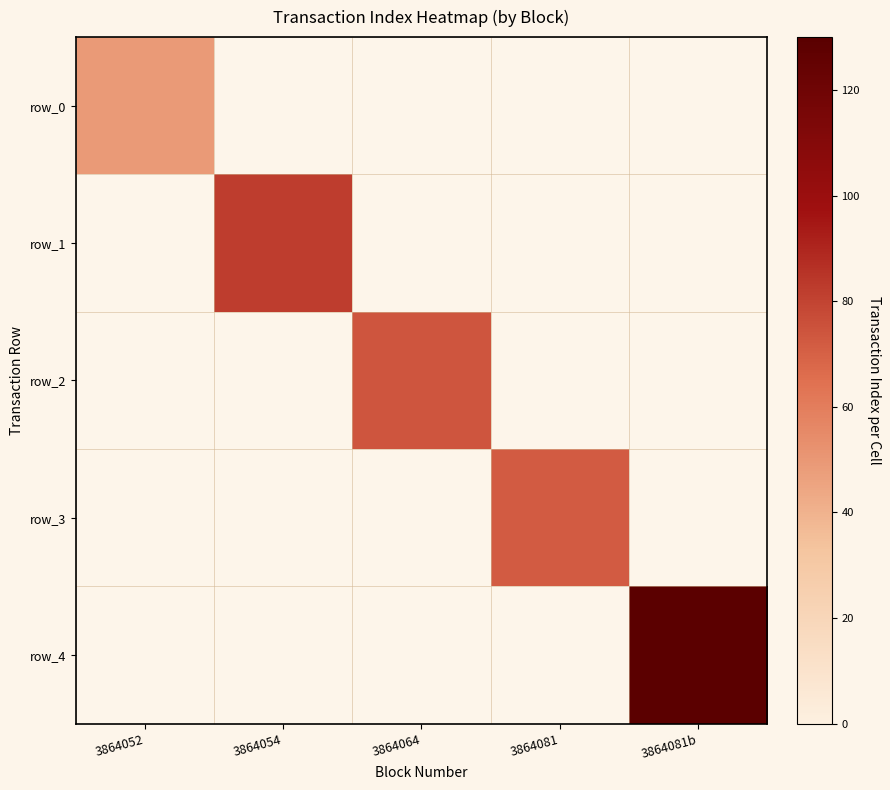

At how many categories does at least one series exceed 91?

1